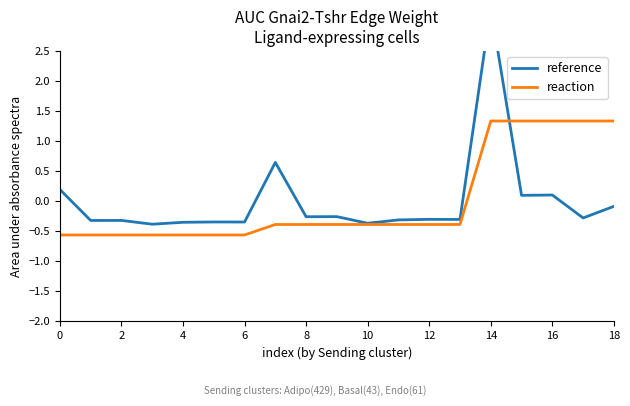

What are all the series names shown in the legend?

reference, reaction